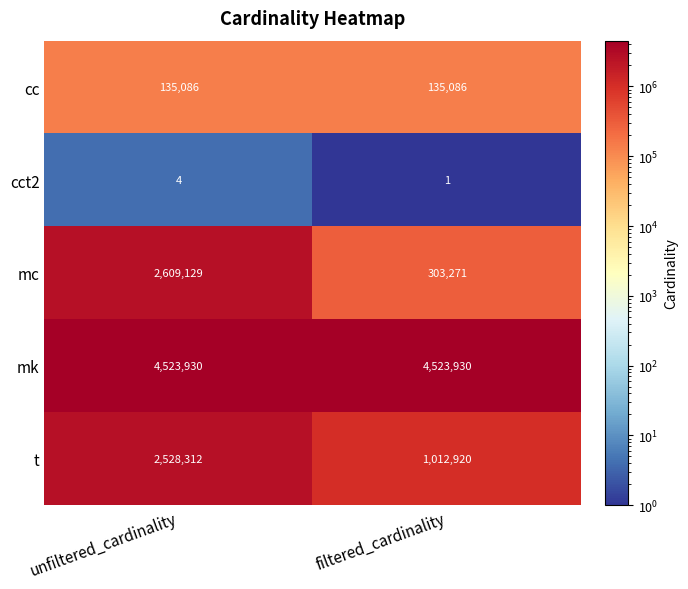

What is the minimum value shown in the chart?

1